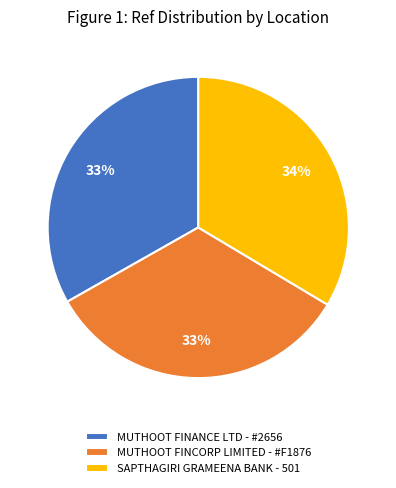

Count the number of slices in the pie.

3